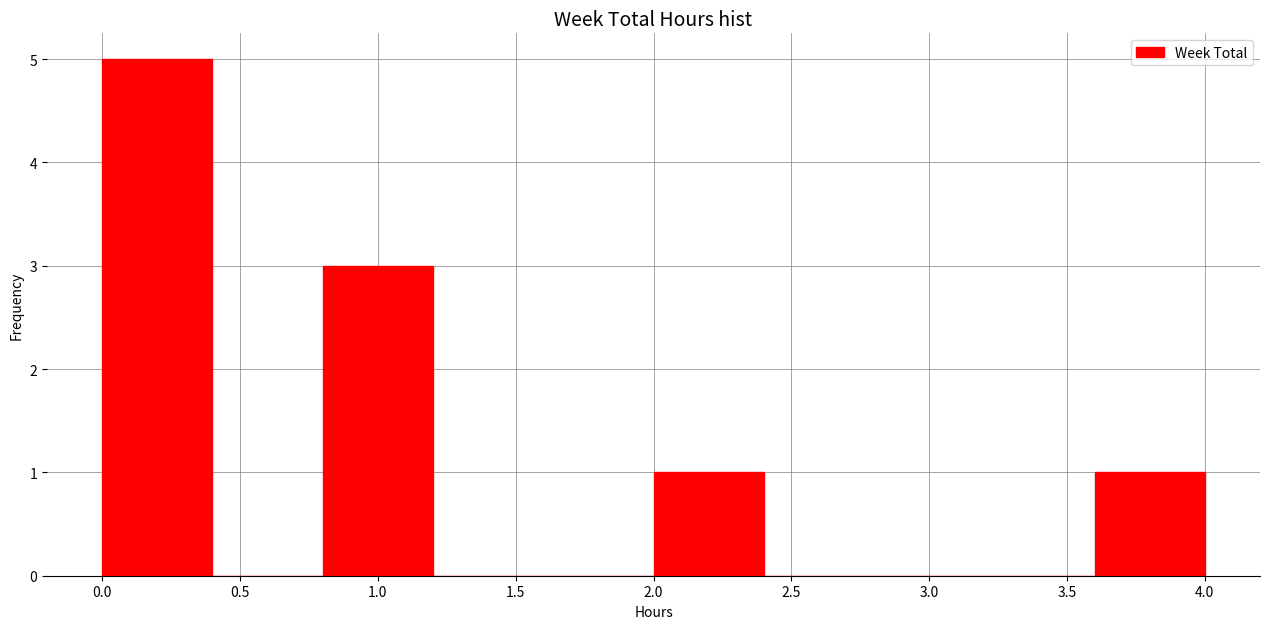

How tall is the bar that spans 3.6 to 4.0 on the x-axis? The values are not printed on the chart, so give them approximately, as read against the axis.

1